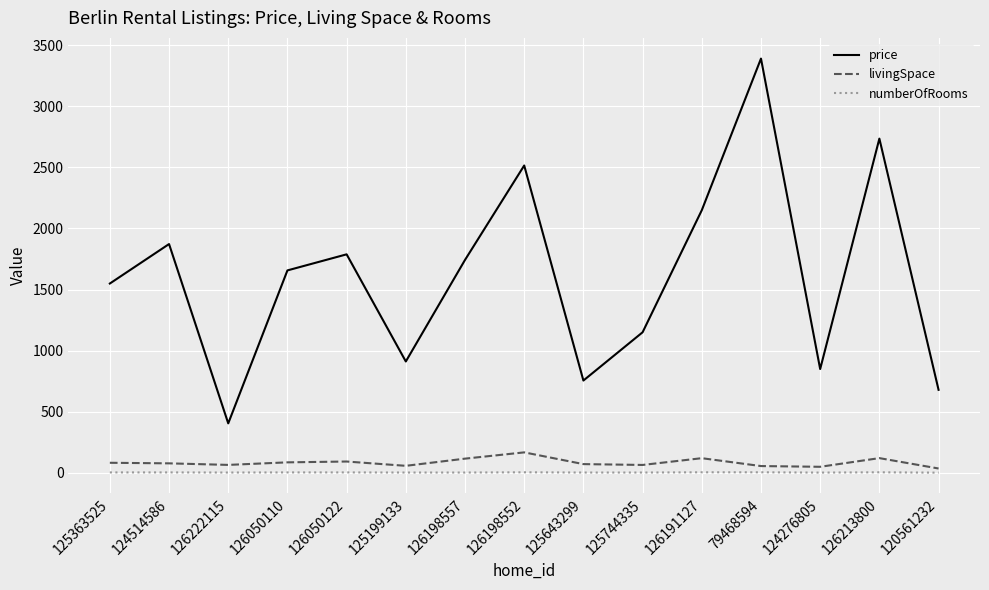

Which series has the largest total across all categories?

price